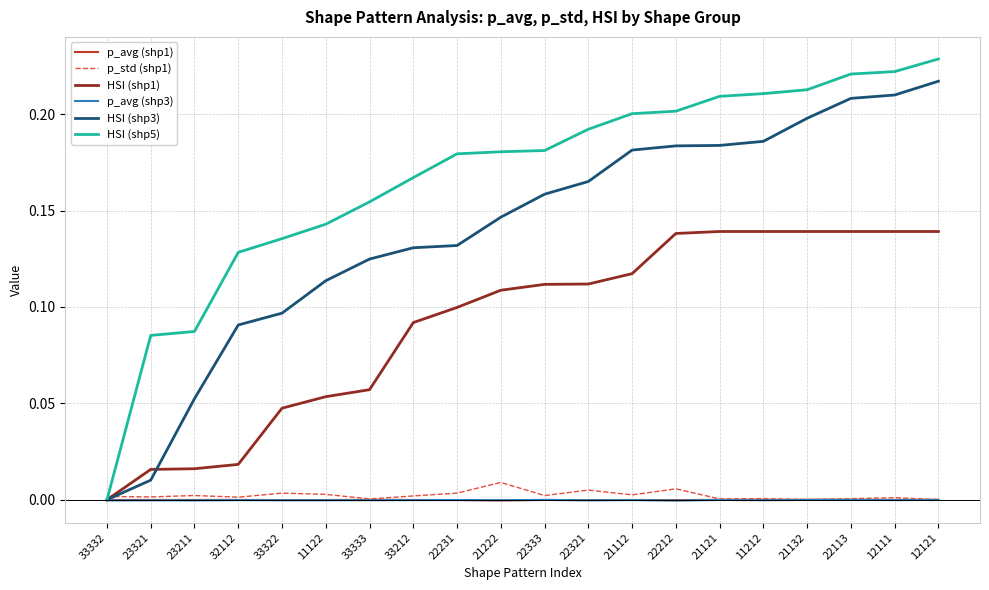

True or false: p_std (shp1) has more than 2 points higher than both neighbors.

True